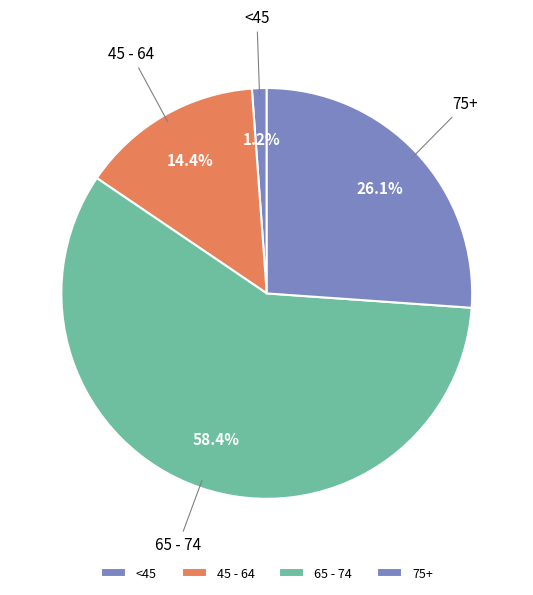

Is the sum of 65 - 74 and <45 greater than half?

Yes